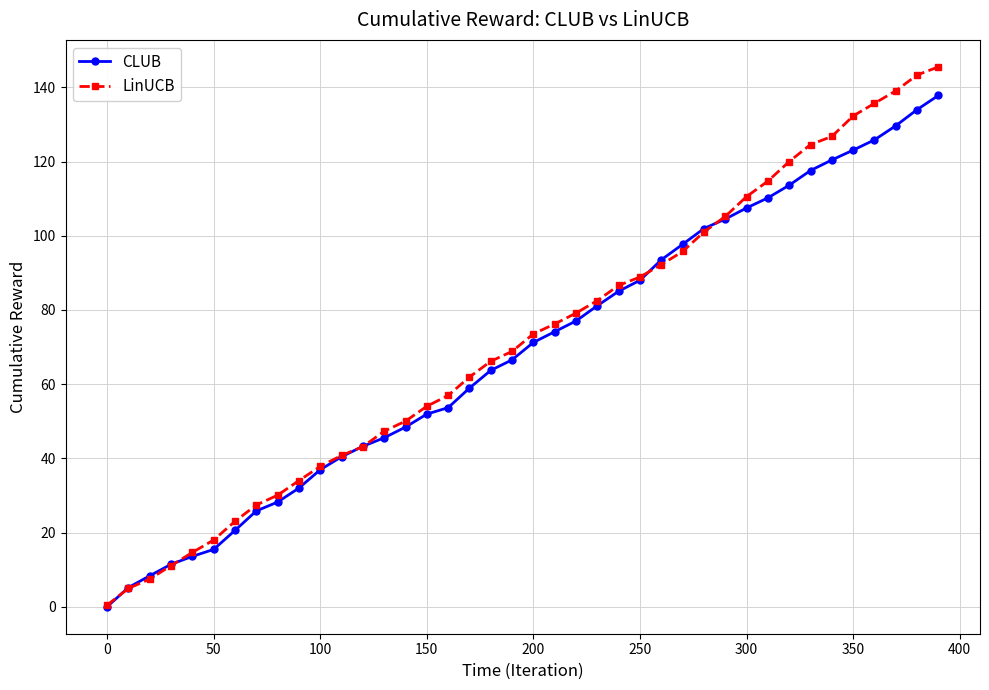

Rank the series by their maximum value, from highest to lowest.

LinUCB, CLUB